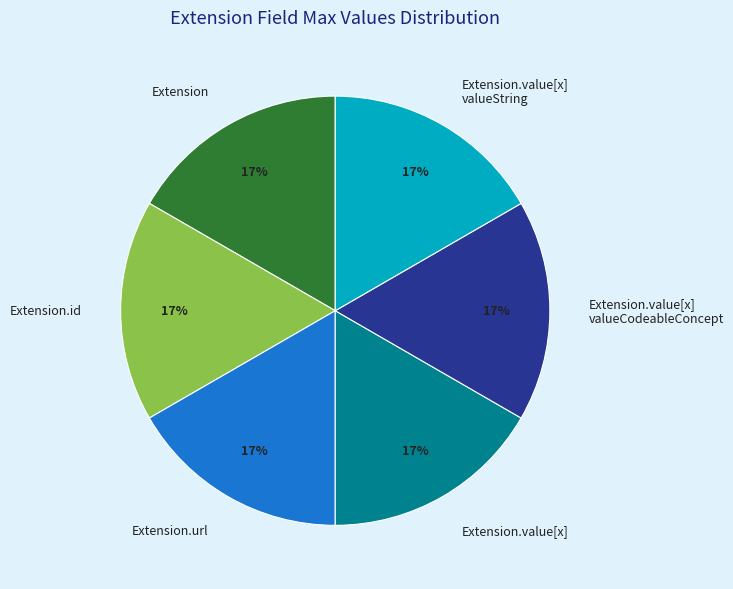

Do Extension.value[x] valueString and Extension.id together represent more than half of the pie?

No